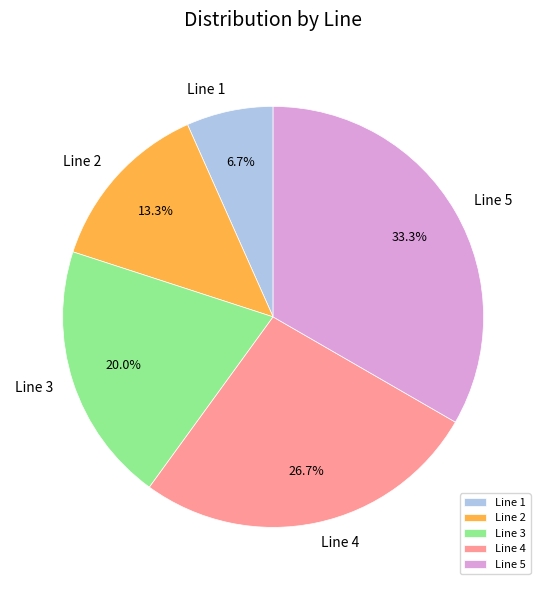

Between Line 2 and Line 3, which is larger?

Line 3